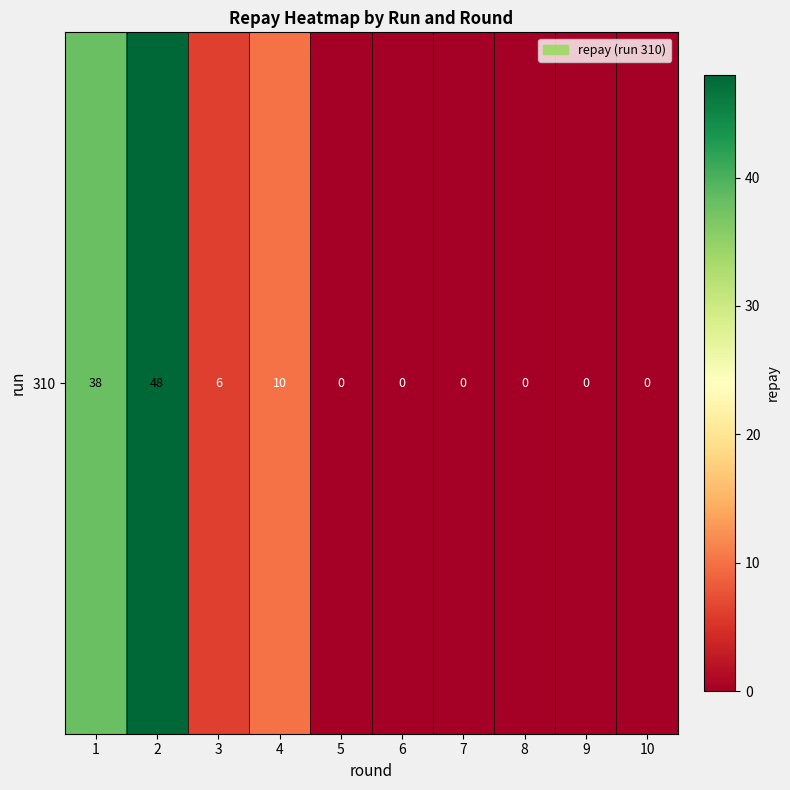

What is the maximum value shown in the chart?

48